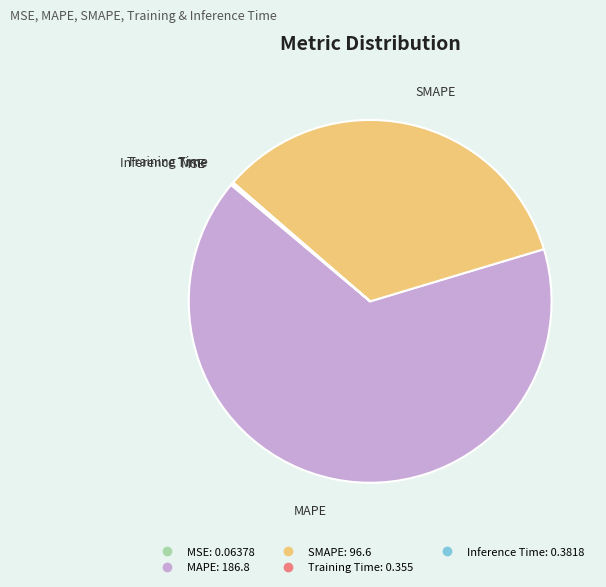

Which slice is the largest?

MAPE